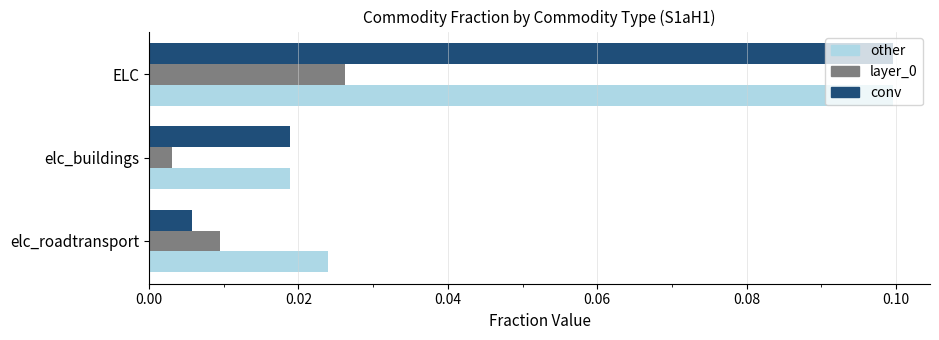

At which category does the chart reach its minimum across all series?

elc_buildings